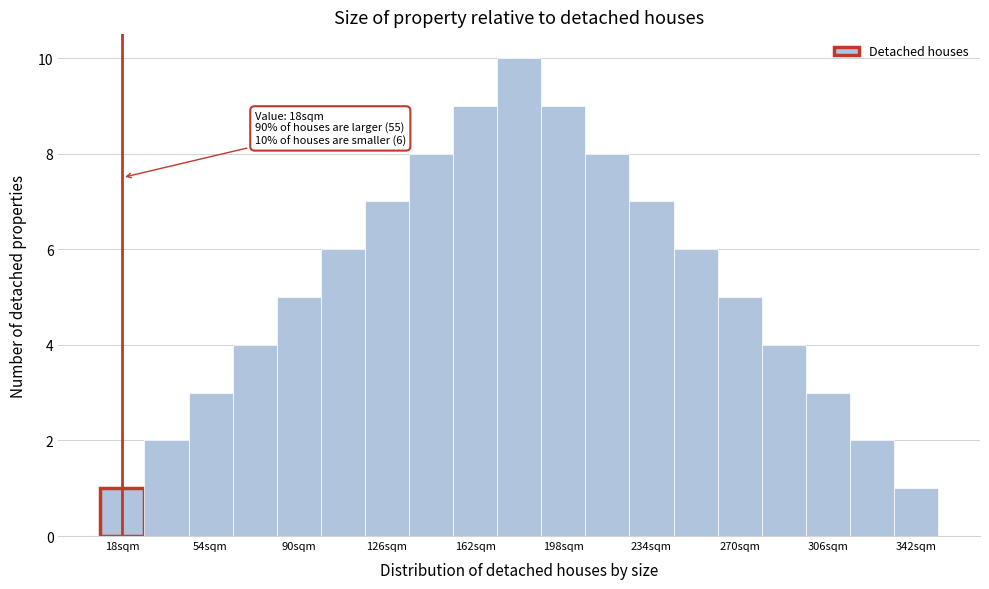

Read against the x-axis, roughly where is the centre of the tallest bar?

180